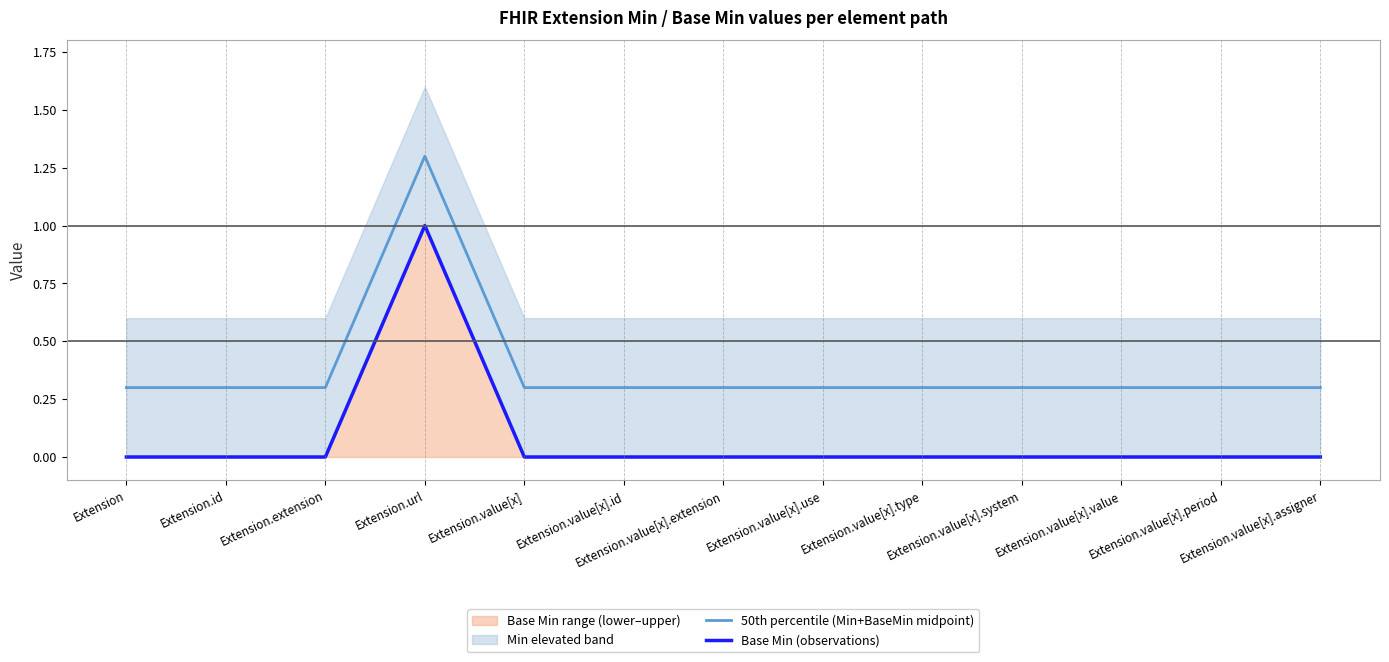

The 50th percentile (Min+BaseMin midpoint) series shows 0.3 at Extension.value[x].value. True or false?

True